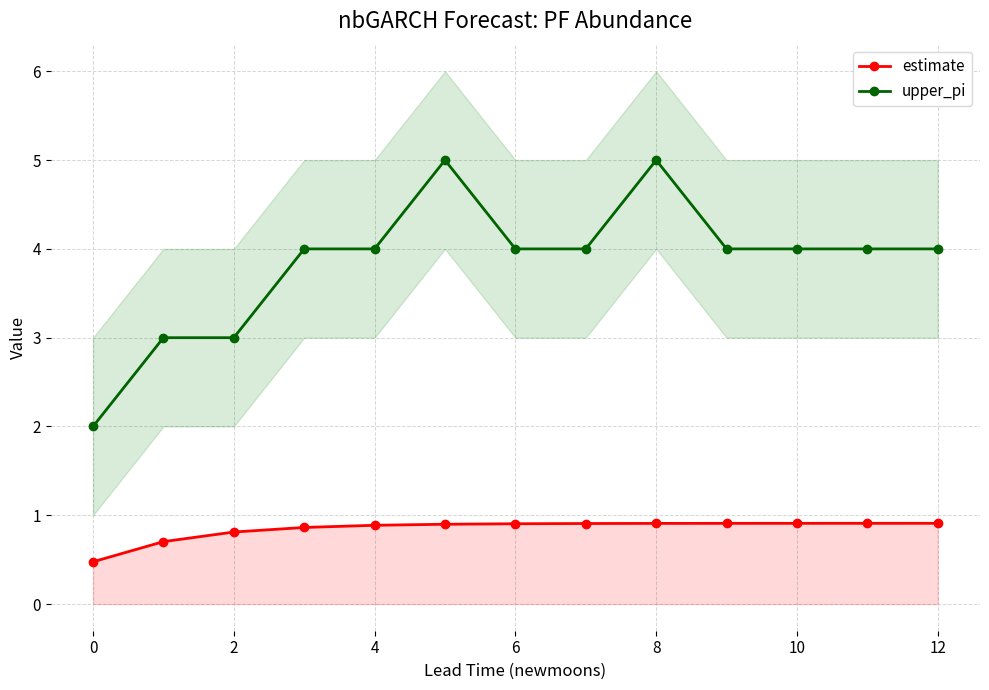

Which series has the largest total across all categories?

upper_pi